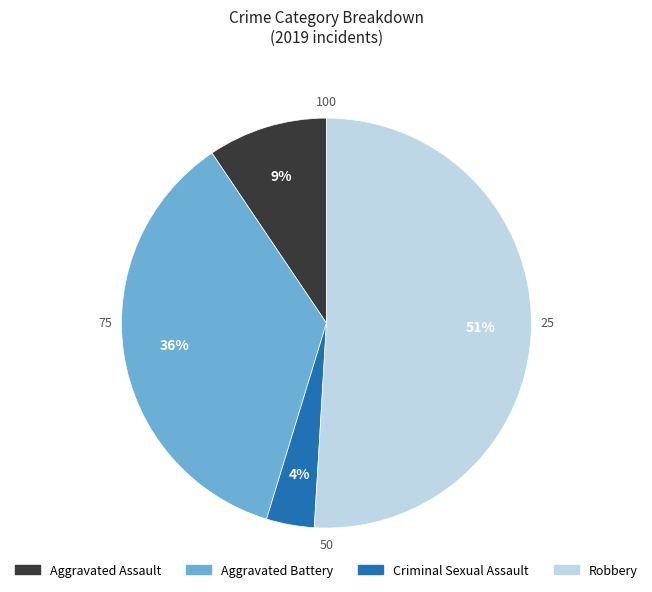

Which slice is the largest?

Robbery